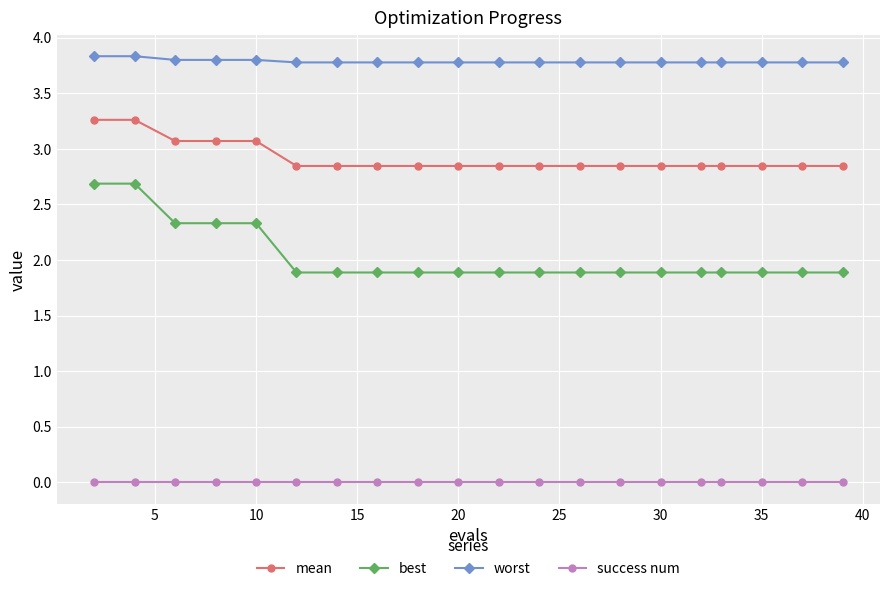

What is the value of the worst point at the 7th from the left?

3.8